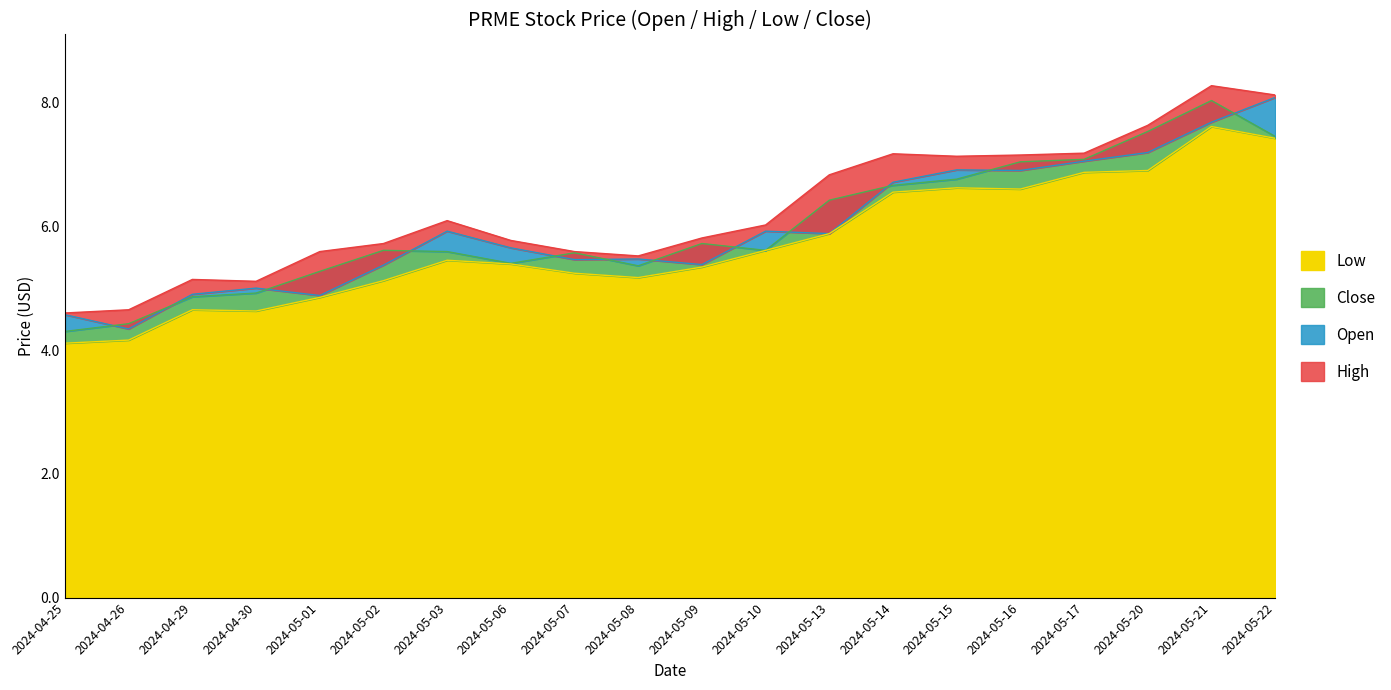

How many values in the Open series exceed 5?

15